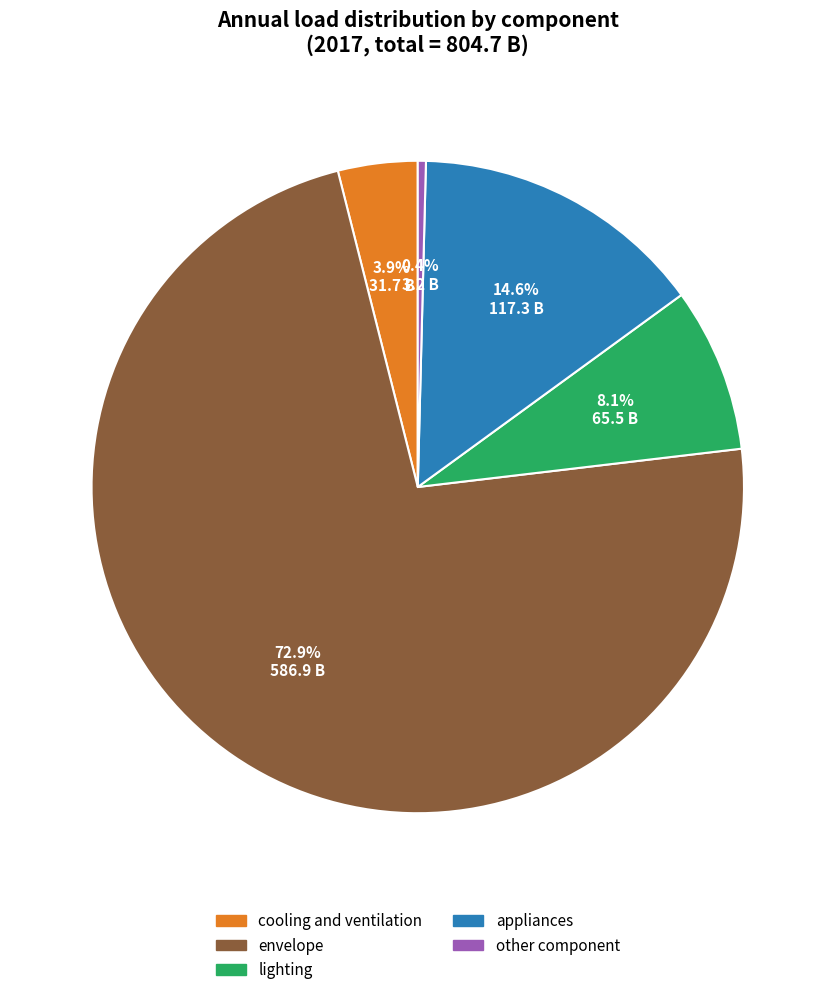

True or false: appliances accounts for 25% of the total.

False